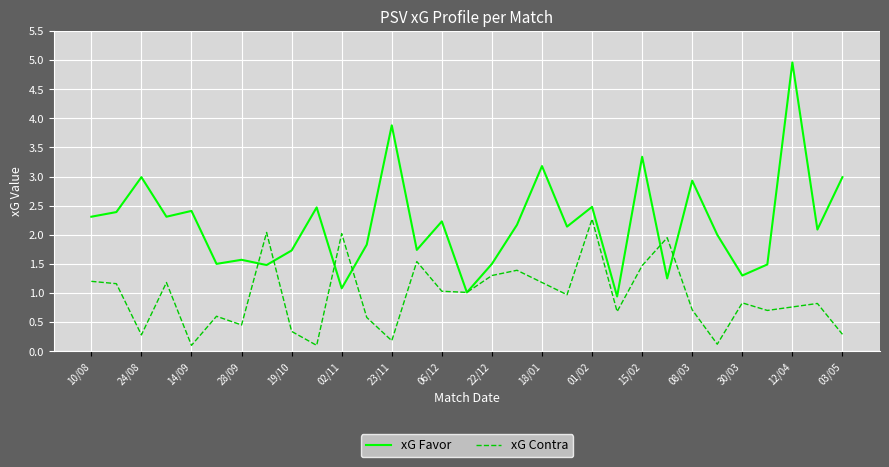

What is the highest value of the xG Contra series?

2.3